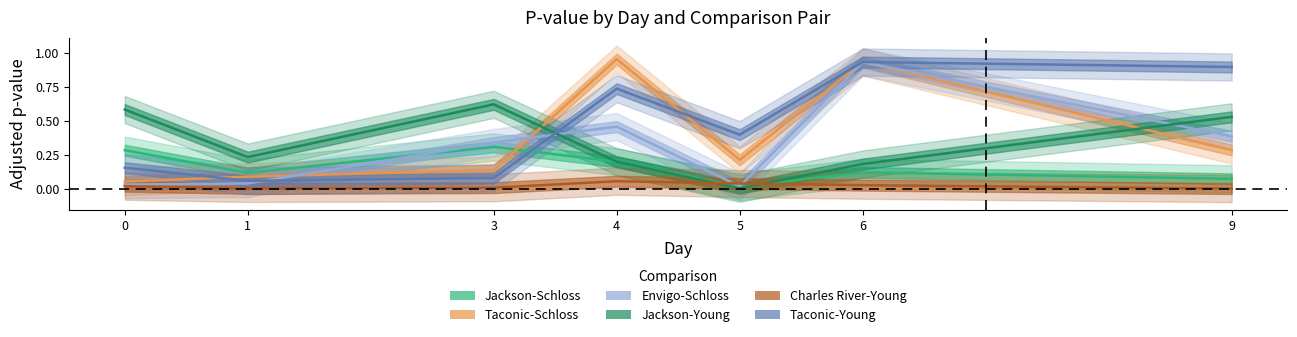

Reading right to left, what are all the values shown in this chart?

Jackson-Schloss: 0.1	0.1	0.0	0.2	0.3	0.1	0.3
Taconic-Schloss: 0.3	0.9	0.2	1.0	0.1	0.1	0.1
Envigo-Schloss: 0.4	0.9	0.0	0.5	0.3	0.0	0.0
Jackson-Young: 0.5	0.2	0.0	0.2	0.6	0.2	0.6
Charles River-Young: 0.0	0.0	0.0	0.1	0.0	0.0	0.0
Taconic-Young: 0.9	0.9	0.4	0.7	0.1	0.1	0.2